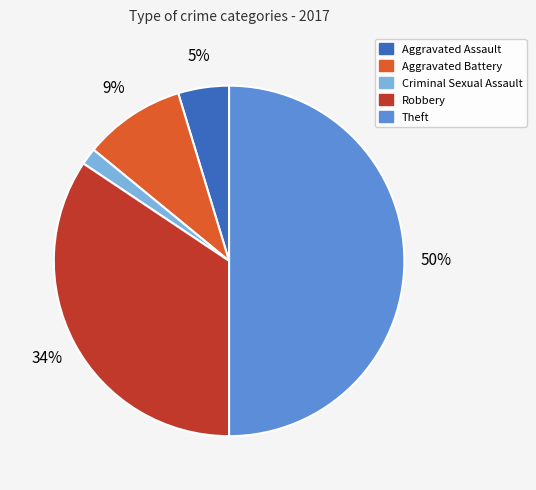

Which category has the smallest portion of the pie?

Criminal Sexual Assault